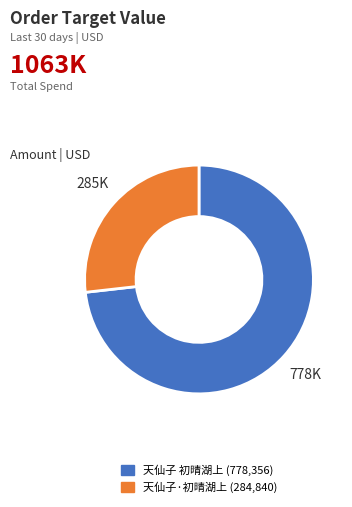

Approximately how many times larger is the value at 天仙子·初晴湖上 compared to 天仙子 初晴湖上?

0.4